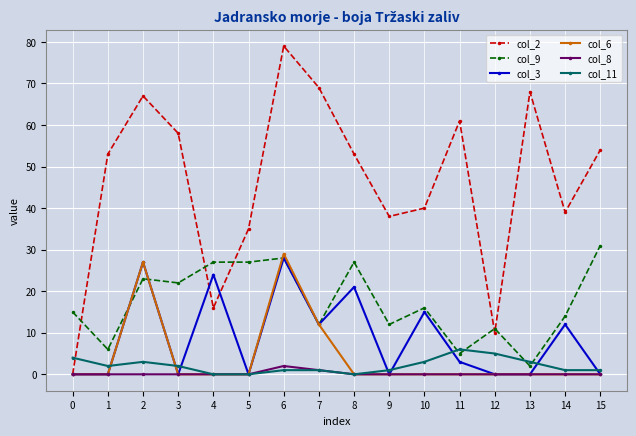

Which series ends up on top after the final intersection of col_2 and col_9?

col_2